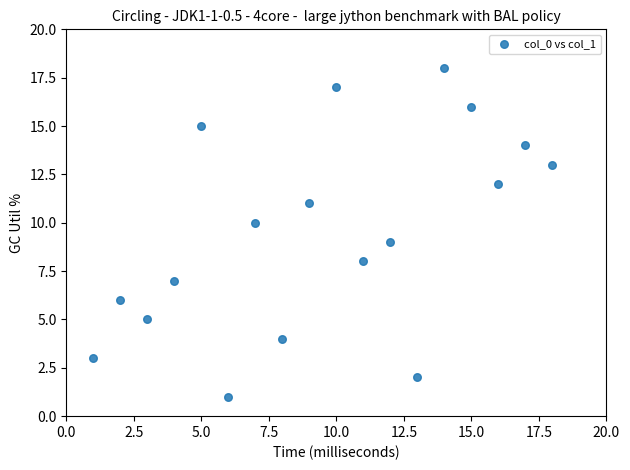

What is the range of Y values (max minus min)?

17